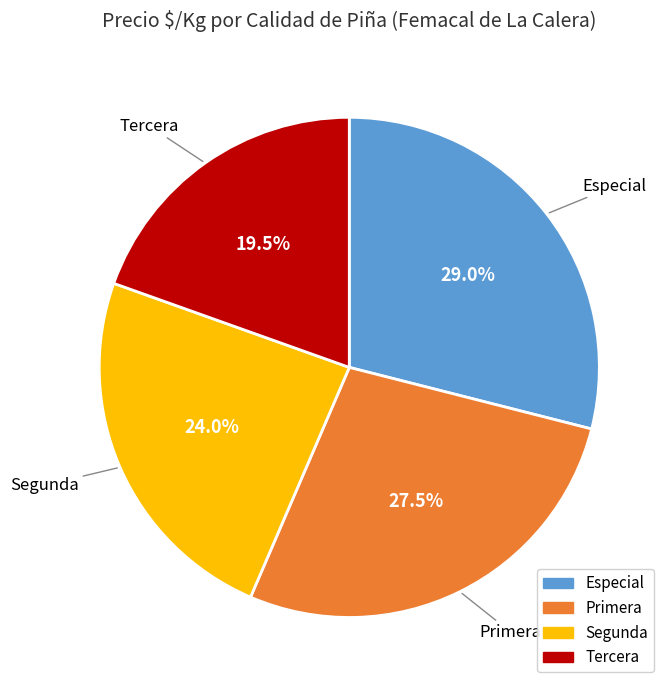

To the nearest percent, what portion does Segunda represent?

24%